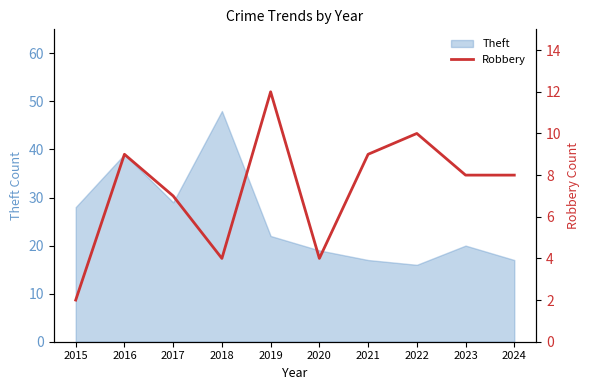

The chart shows a value of 9 at 2021. True or false?

True